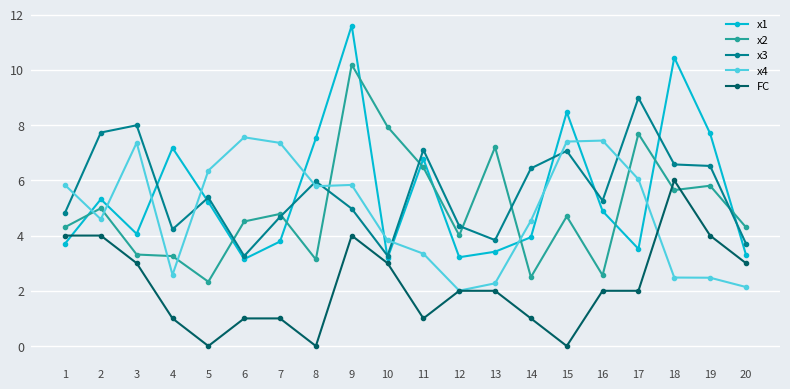

How many data points in x1 are less than 4?

9